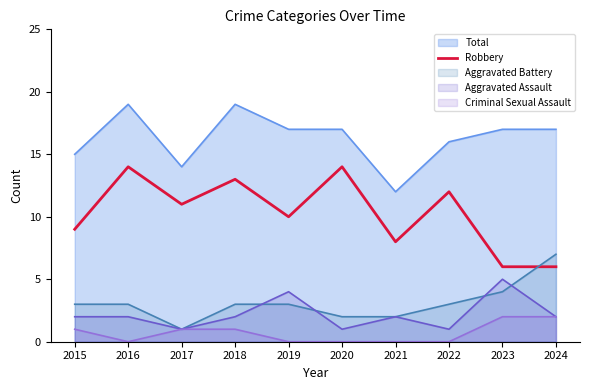

Is it true that Aggravated Assault equals 2 at 2024?

True